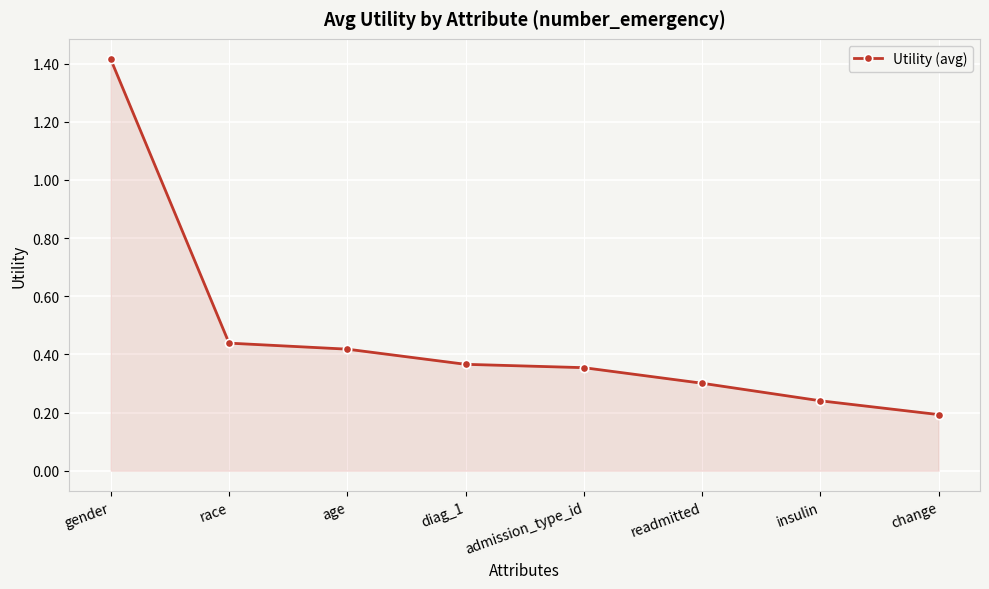

Is it true that the value at insulin is 0.2?

True